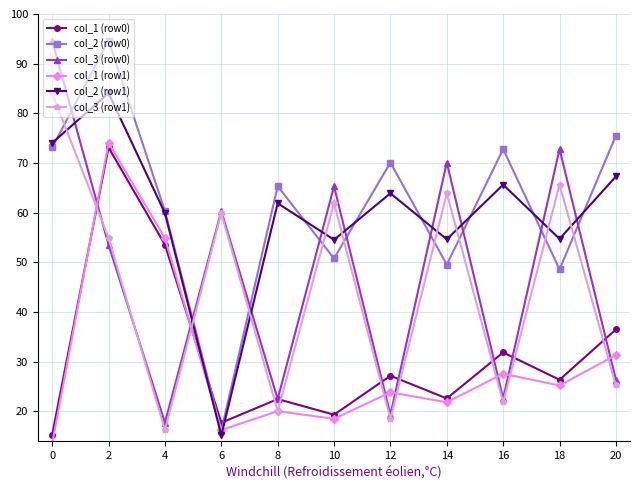

How many data points in col_1 (row0) are above 26?

6